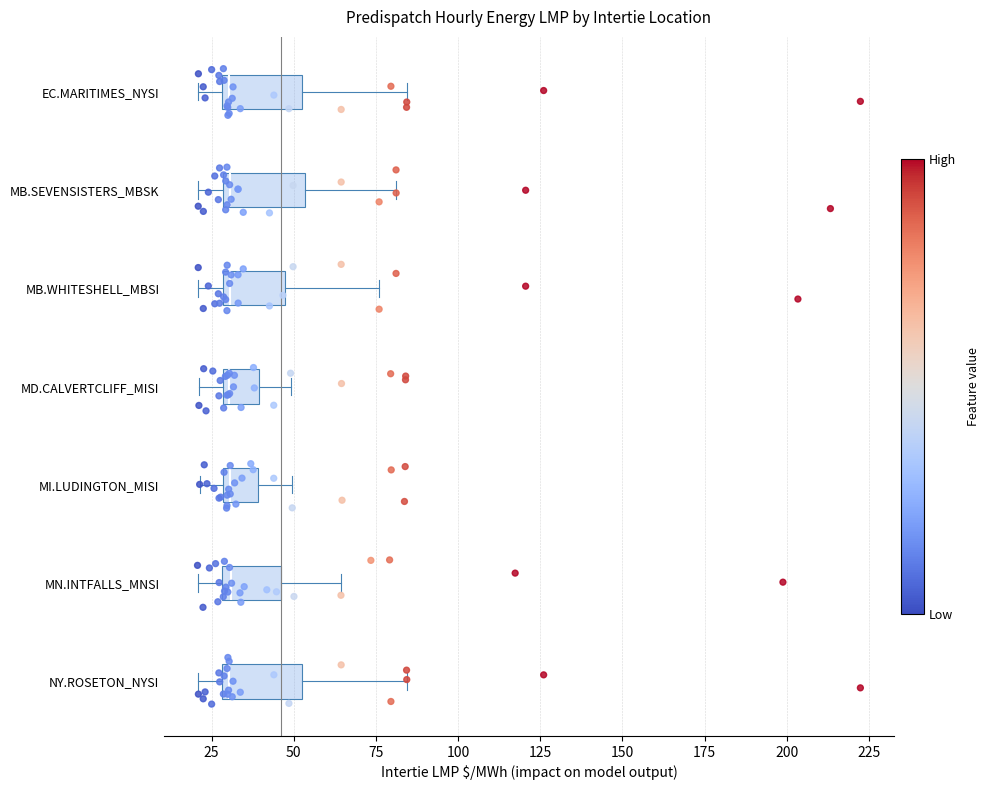

Reading bottom to top, read every box against the x-axis: the position of its median line, the range the box covers, and the ends of its whiskers. The values are not printed on the chart, so give them approximately, as read against the axis.

NY.ROSETON_NYSI: median 30 (just right of the box's left edge), box 30 to 50, whiskers 20 to 85
MN.INTFALLS_MNSI: median 30 (just right of the box's left edge), box 30 to 45, whiskers 20 to 65
MI.LUDINGTON_MISI: median 30 (just right of the box's left edge), box 30 to 40, whiskers 20 to 50
MD.CALVERTCLIFF_MISI: median 30 (just right of the box's left edge), box 30 to 40, whiskers 20 to 50
MB.WHITESHELL_MBSI: median 30 (just right of the box's left edge), box 30 to 45, whiskers 20 to 75
MB.SEVENSISTERS_MBSK: median 30 (just right of the box's left edge), box 30 to 55, whiskers 20 to 80
EC.MARITIMES_NYSI: median 30 (just right of the box's left edge), box 30 to 50, whiskers 20 to 85